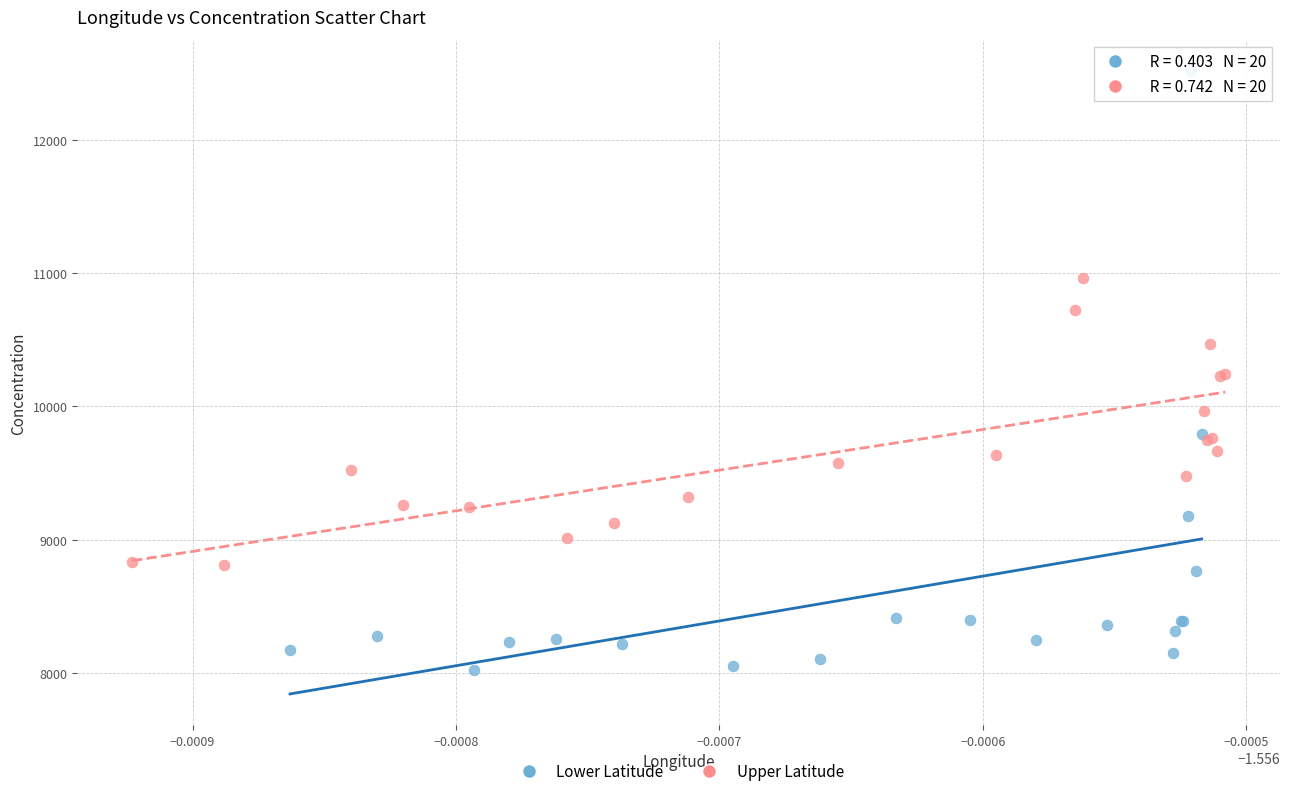

Which series contains the highest Y value?

Lower Latitude